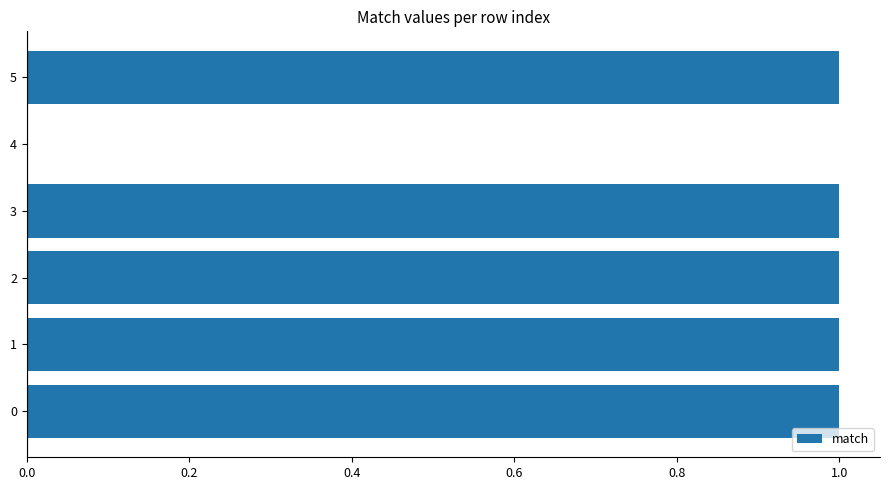

Is it true that the value at 3 is 1?

True